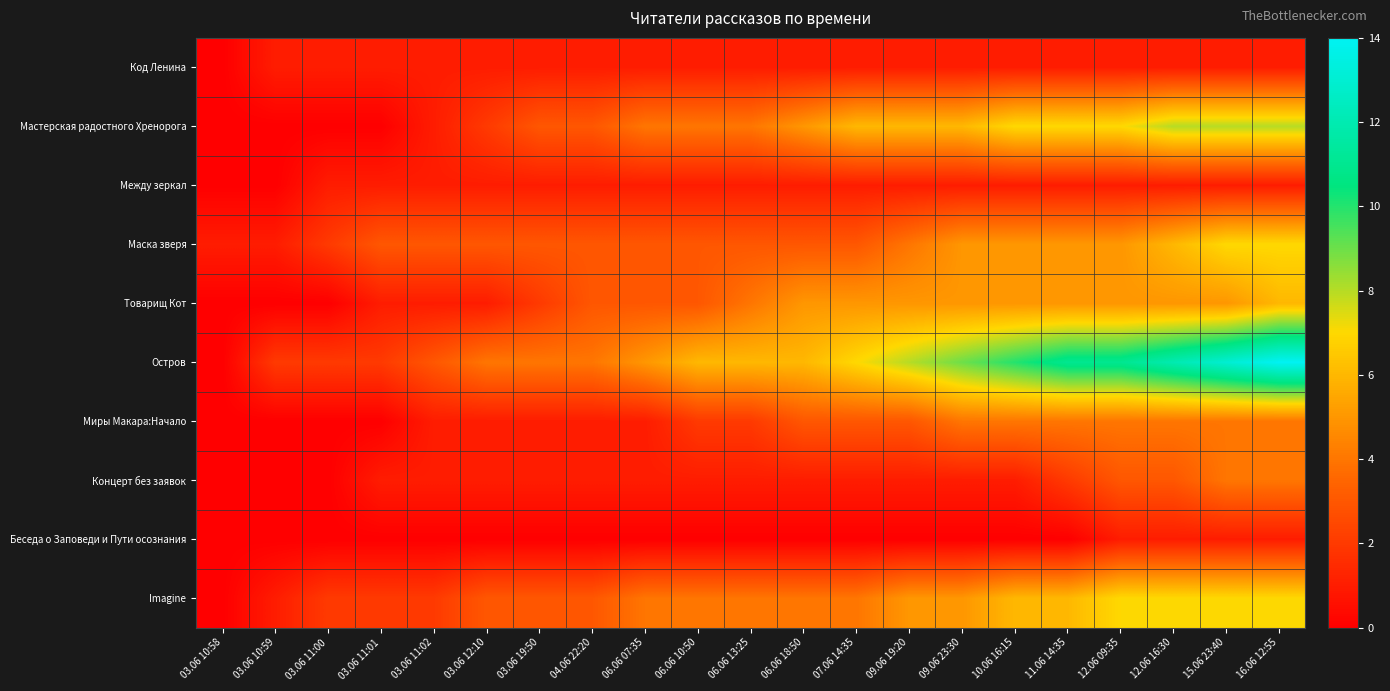

Reading left to right, list all the values displayed in this chart.

Код Ленина: 03.06 10:58=0	03.06 10:59=1	03.06 11:00=1	03.06 11:01=1	03.06 11:02=1	03.06 12:10=1	03.06 19:50=1	04.06 22:20=1	06.06 07:35=1	06.06 10:50=1	06.06 13:25=1	06.06 18:50=1	07.06 14:35=1	09.06 19:20=1	09.06 23:30=1	10.06 16:15=1	11.06 14:35=1	12.06 09:35=1	12.06 16:30=1	15.06 23:40=1	16.06 12:55=1
Мастерская радостного Хренорога: 03.06 10:58=0	03.06 10:59=0	03.06 11:00=0	03.06 11:01=0	03.06 11:02=1	03.06 12:10=2	03.06 19:50=3	04.06 22:20=3	06.06 07:35=4	06.06 10:50=4	06.06 13:25=4	06.06 18:50=5	07.06 14:35=6	09.06 19:20=6	09.06 23:30=6	10.06 16:15=7	11.06 14:35=7	12.06 09:35=7	12.06 16:30=8	15.06 23:40=8	16.06 12:55=8
Между зеркал: 03.06 10:58=0	03.06 10:59=0	03.06 11:00=1	03.06 11:01=1	03.06 11:02=1	03.06 12:10=1	03.06 19:50=1	04.06 22:20=1	06.06 07:35=1	06.06 10:50=1	06.06 13:25=1	06.06 18:50=1	07.06 14:35=1	09.06 19:20=1	09.06 23:30=1	10.06 16:15=1	11.06 14:35=1	12.06 09:35=1	12.06 16:30=1	15.06 23:40=1	16.06 12:55=1
Маска зверя: 03.06 10:58=1	03.06 10:59=1	03.06 11:00=2	03.06 11:01=3	03.06 11:02=3	03.06 12:10=3	03.06 19:50=3	04.06 22:20=3	06.06 07:35=3	06.06 10:50=3	06.06 13:25=3	06.06 18:50=3	07.06 14:35=3	09.06 19:20=4	09.06 23:30=5	10.06 16:15=5	11.06 14:35=5	12.06 09:35=5	12.06 16:30=6	15.06 23:40=7	16.06 12:55=7
Товарищ Кот: 03.06 10:58=0	03.06 10:59=0	03.06 11:00=0	03.06 11:01=1	03.06 11:02=1	03.06 12:10=1	03.06 19:50=2	04.06 22:20=3	06.06 07:35=3	06.06 10:50=3	06.06 13:25=4	06.06 18:50=5	07.06 14:35=5	09.06 19:20=5	09.06 23:30=5	10.06 16:15=5	11.06 14:35=5	12.06 09:35=5	12.06 16:30=5	15.06 23:40=5	16.06 12:55=6
Остров: 03.06 10:58=0	03.06 10:59=2	03.06 11:00=2	03.06 11:01=2	03.06 11:02=3	03.06 12:10=4	03.06 19:50=4	04.06 22:20=4	06.06 07:35=5	06.06 10:50=6	06.06 13:25=6	06.06 18:50=6	07.06 14:35=7	09.06 19:20=8	09.06 23:30=9	10.06 16:15=10	11.06 14:35=11	12.06 09:35=11	12.06 16:30=12	15.06 23:40=13	16.06 12:55=14
Миры Макара:Начало: 03.06 10:58=0	03.06 10:59=0	03.06 11:00=0	03.06 11:01=0	03.06 11:02=1	03.06 12:10=1	03.06 19:50=1	04.06 22:20=1	06.06 07:35=1	06.06 10:50=2	06.06 13:25=2	06.06 18:50=3	07.06 14:35=3	09.06 19:20=3	09.06 23:30=4	10.06 16:15=4	11.06 14:35=4	12.06 09:35=4	12.06 16:30=4	15.06 23:40=4	16.06 12:55=4
Концерт без заявок: 03.06 10:58=0	03.06 10:59=0	03.06 11:00=0	03.06 11:01=1	03.06 11:02=1	03.06 12:10=1	03.06 19:50=1	04.06 22:20=1	06.06 07:35=1	06.06 10:50=1	06.06 13:25=1	06.06 18:50=1	07.06 14:35=1	09.06 19:20=1	09.06 23:30=1	10.06 16:15=1	11.06 14:35=2	12.06 09:35=3	12.06 16:30=3	15.06 23:40=4	16.06 12:55=4
Беседа о Заповеди и Пути осознания: 03.06 10:58=0	03.06 10:59=0	03.06 11:00=0	03.06 11:01=0	03.06 11:02=0	03.06 12:10=0	03.06 19:50=0	04.06 22:20=0	06.06 07:35=0	06.06 10:50=0	06.06 13:25=0	06.06 18:50=0	07.06 14:35=0	09.06 19:20=0	09.06 23:30=0	10.06 16:15=0	11.06 14:35=0	12.06 09:35=1	12.06 16:30=1	15.06 23:40=1	16.06 12:55=1
Imagine: 03.06 10:58=0	03.06 10:59=1	03.06 11:00=2	03.06 11:01=2	03.06 11:02=2	03.06 12:10=3	03.06 19:50=3	04.06 22:20=3	06.06 07:35=4	06.06 10:50=4	06.06 13:25=4	06.06 18:50=4	07.06 14:35=4	09.06 19:20=5	09.06 23:30=5	10.06 16:15=6	11.06 14:35=6	12.06 09:35=7	12.06 16:30=7	15.06 23:40=7	16.06 12:55=7